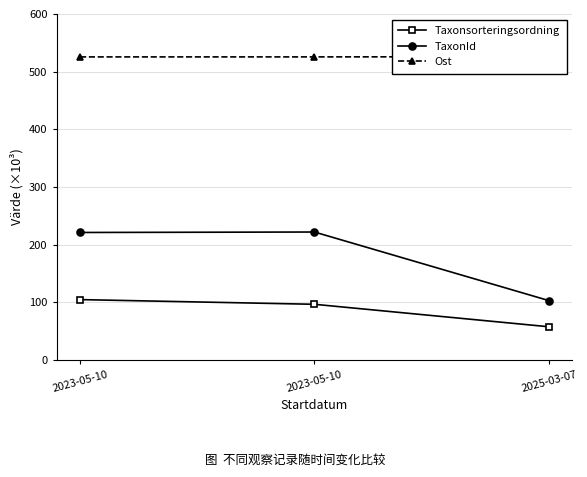

List the series in order of their overall mean, highest first.

Ost, TaxonId, Taxonsorteringsordning